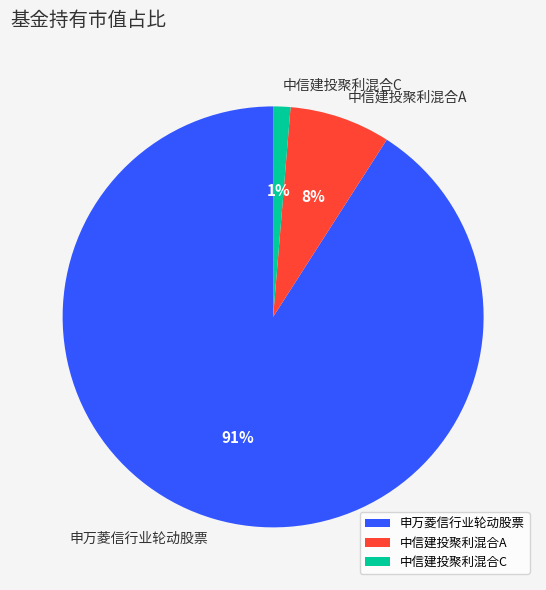

Is it true that 中信建投聚利混合C is 1% of the pie?

True